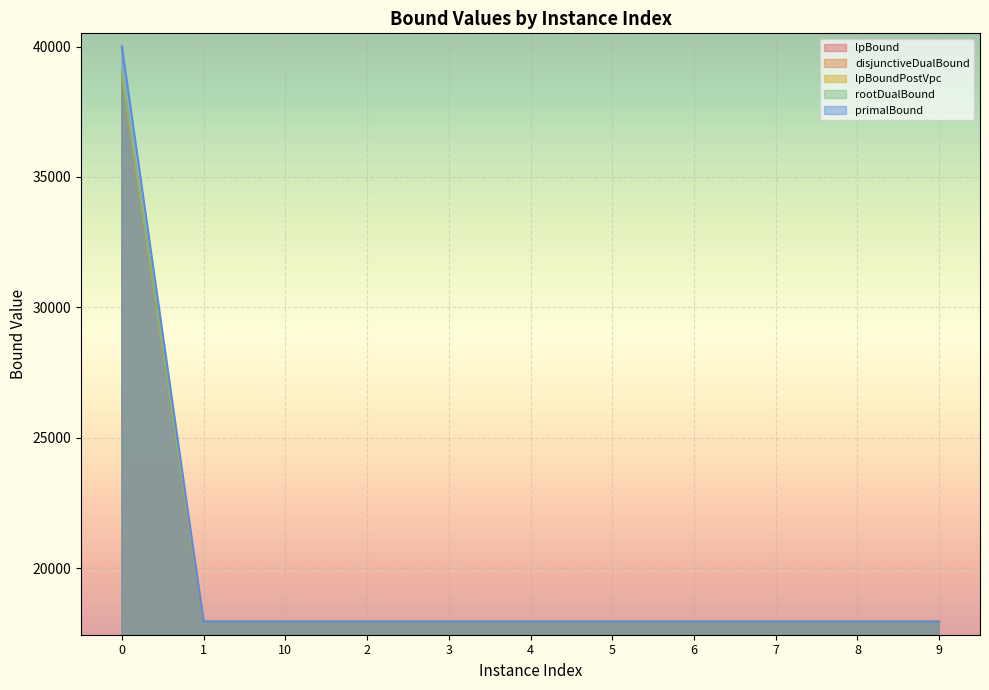

Where is lpBoundPostVpc nearest to the value 28435?

1